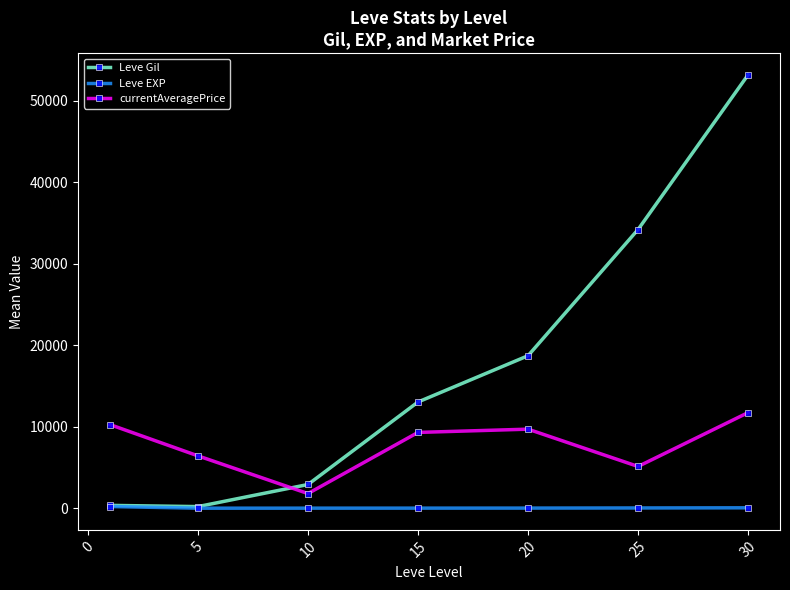

True or false: Leve EXP and currentAveragePrice intersect in this chart.

False